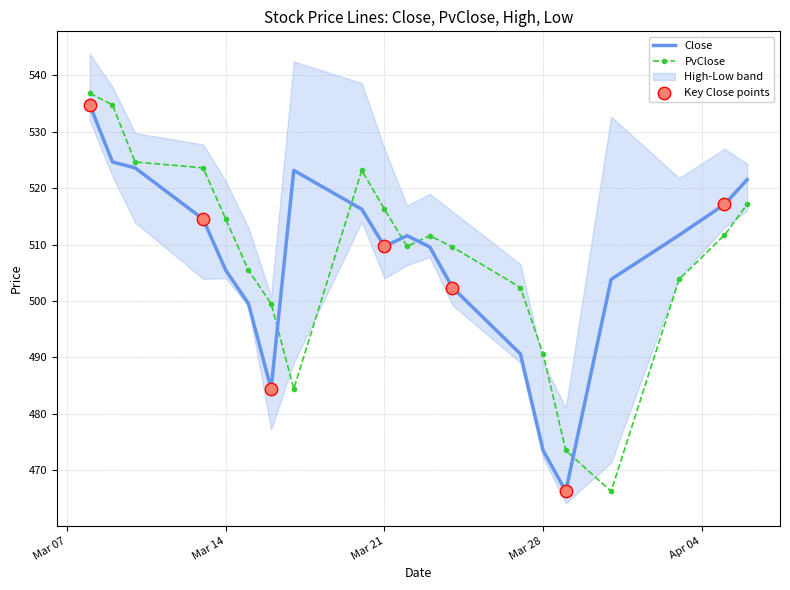

Which series reaches the minimum Y coordinate?

Close